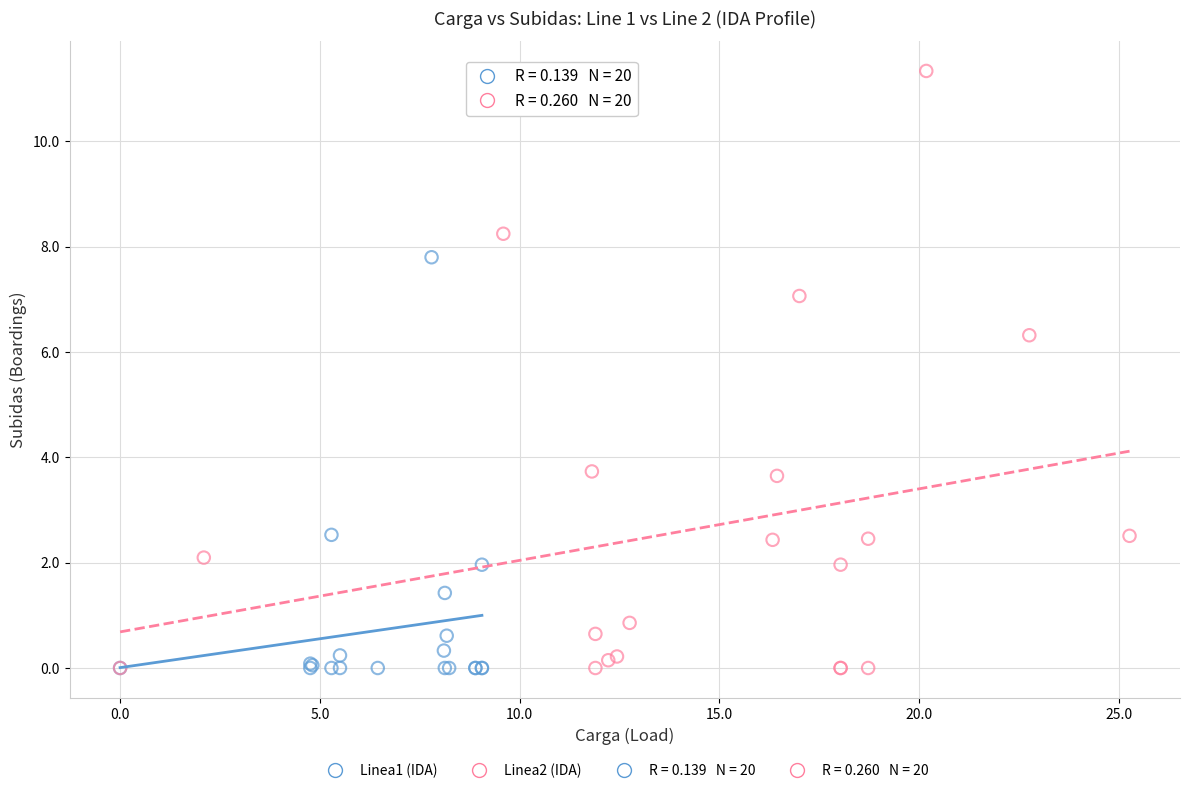

Which series has the widest spread of Y values?

Linea2 (IDA)